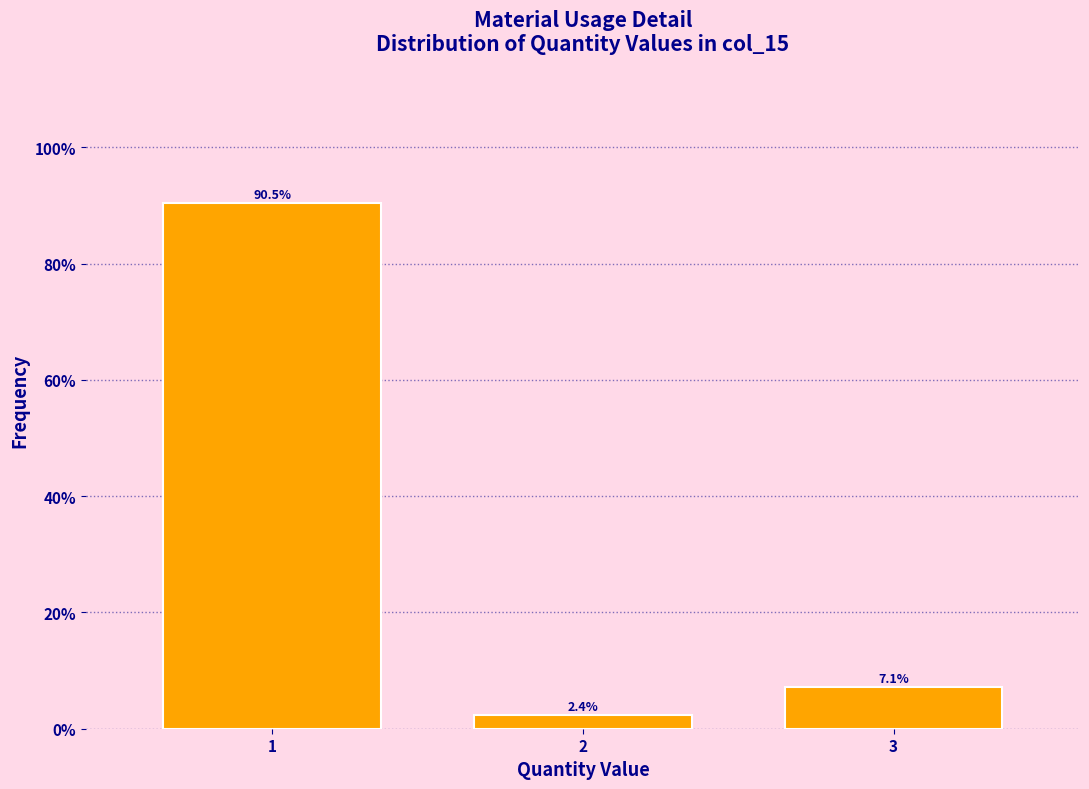

Reading left to right, extract all data points from this chart.

1=90.5	2=2.4	3=7.1